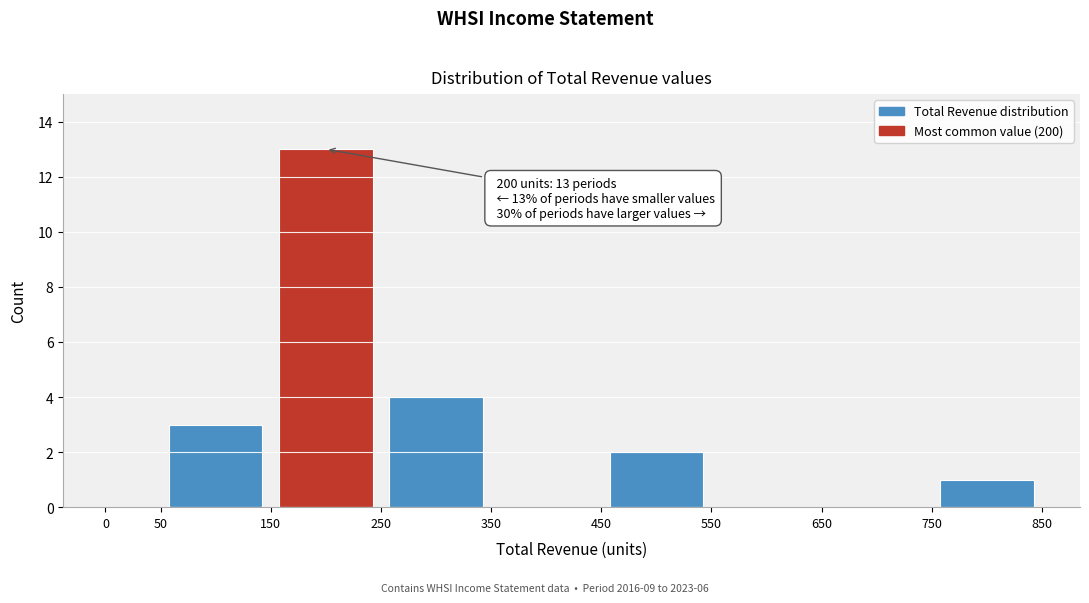

Which range on the x-axis has the tallest bar?

150 to 250